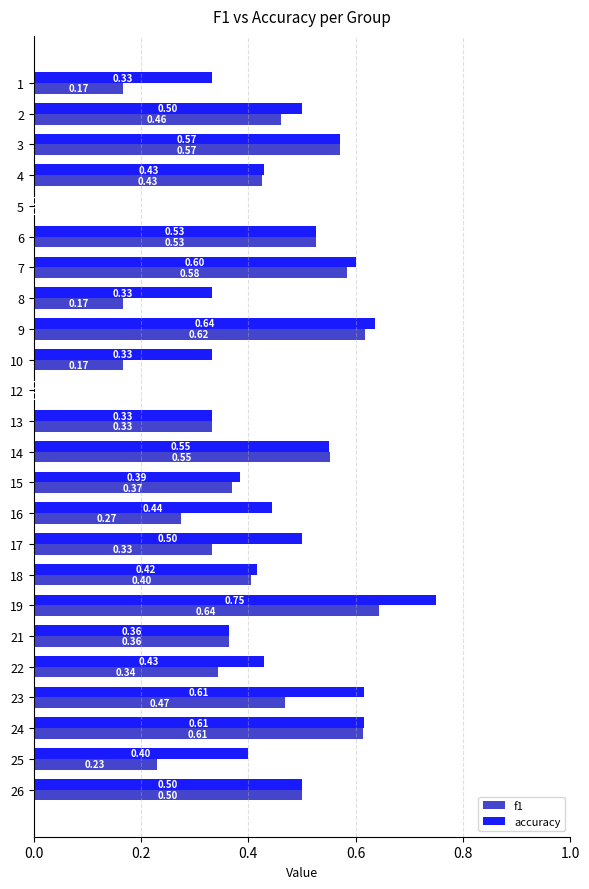

What is the sum of all f1 values?

9.1